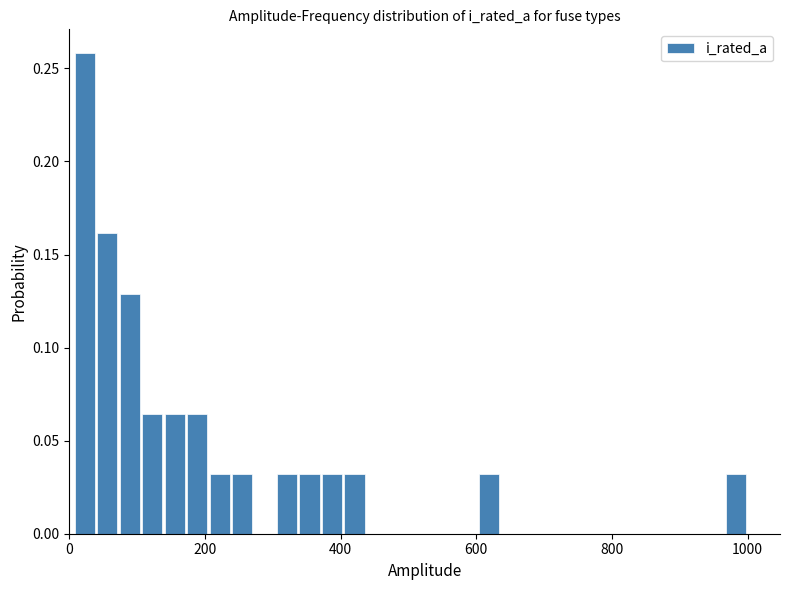

Around what value on the x-axis is the tallest bar? Give the approximate position of its centre, as read against the axis.

20